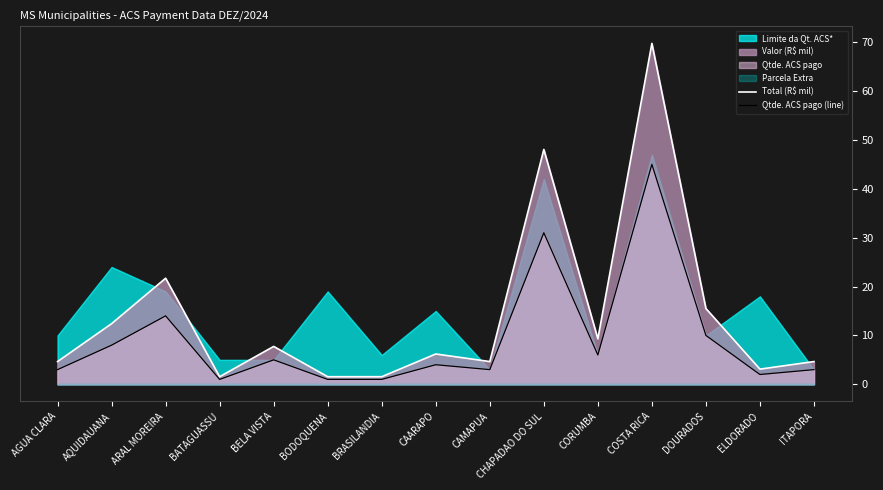

What is the value of the Total (R$ mil) point at the 9th from the left?

4.7